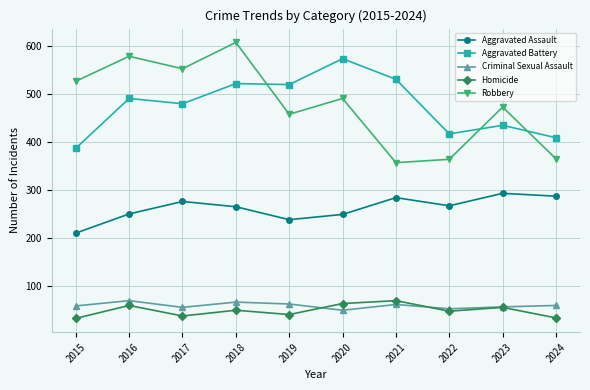

What is the spread (max minus min) of values at 2023?

418